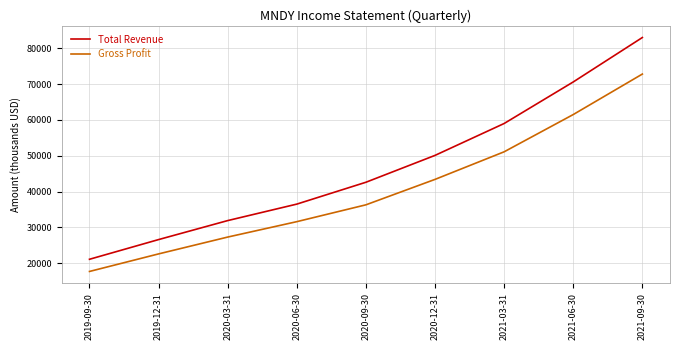

What are all the series names shown in the legend?

Total Revenue, Gross Profit